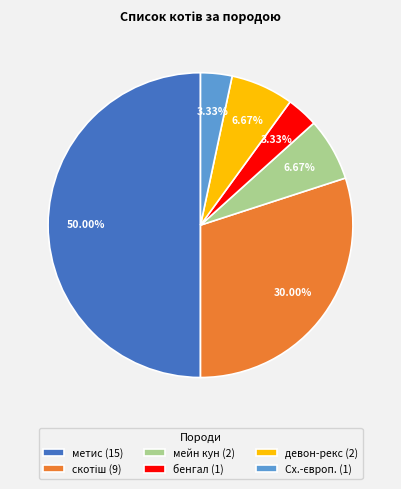

Count the number of slices in the pie.

6